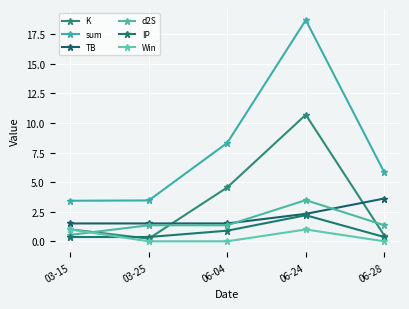

What is the difference between the sum values at 03-25 and 06-28?

2.4